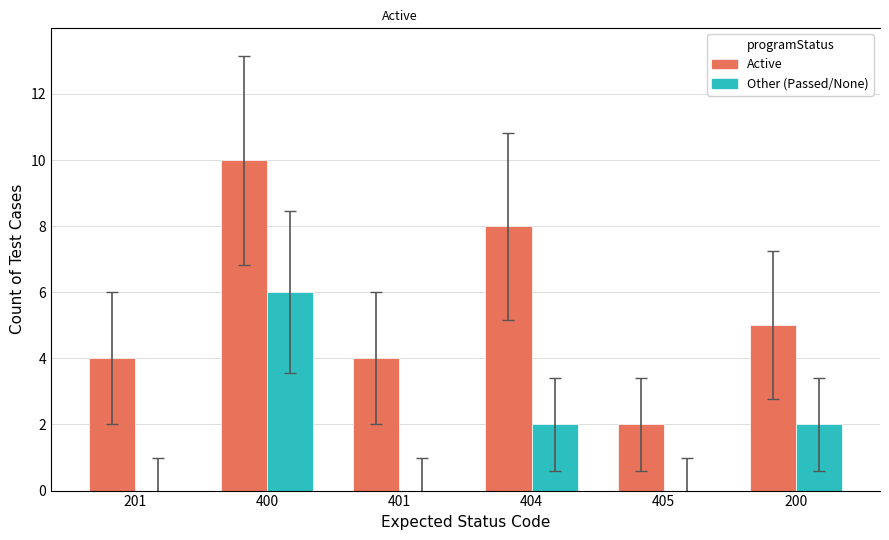

What are all the series names shown in the legend?

Active, Other (Passed/None)